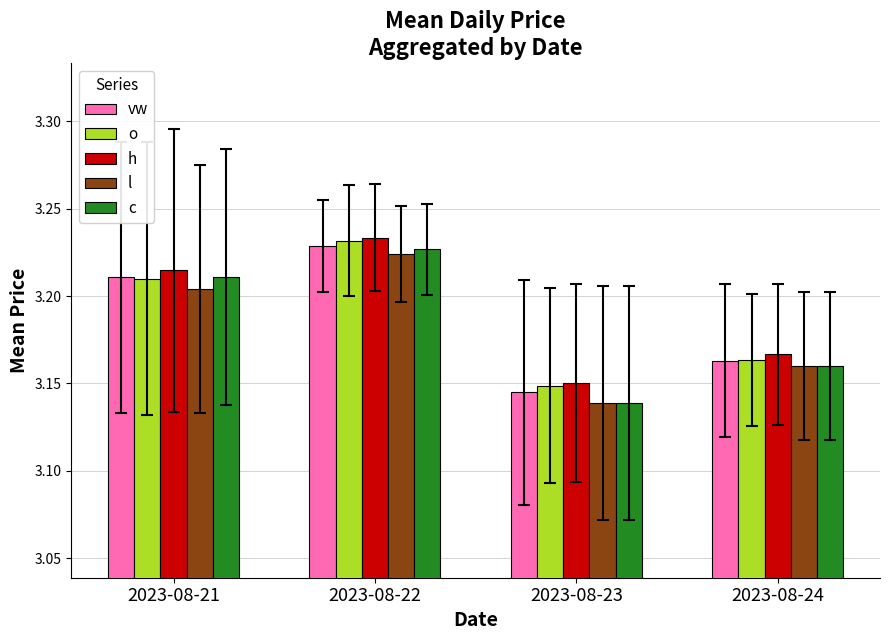

Rank the series by their average value, from lowest to highest.

l, c, vw, o, h